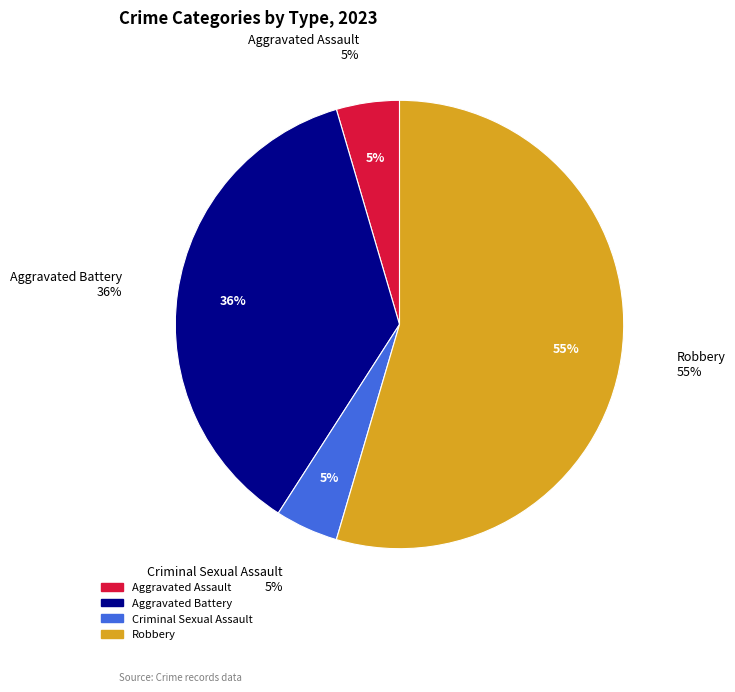

To the nearest percent, what is the average slice percentage?

25%